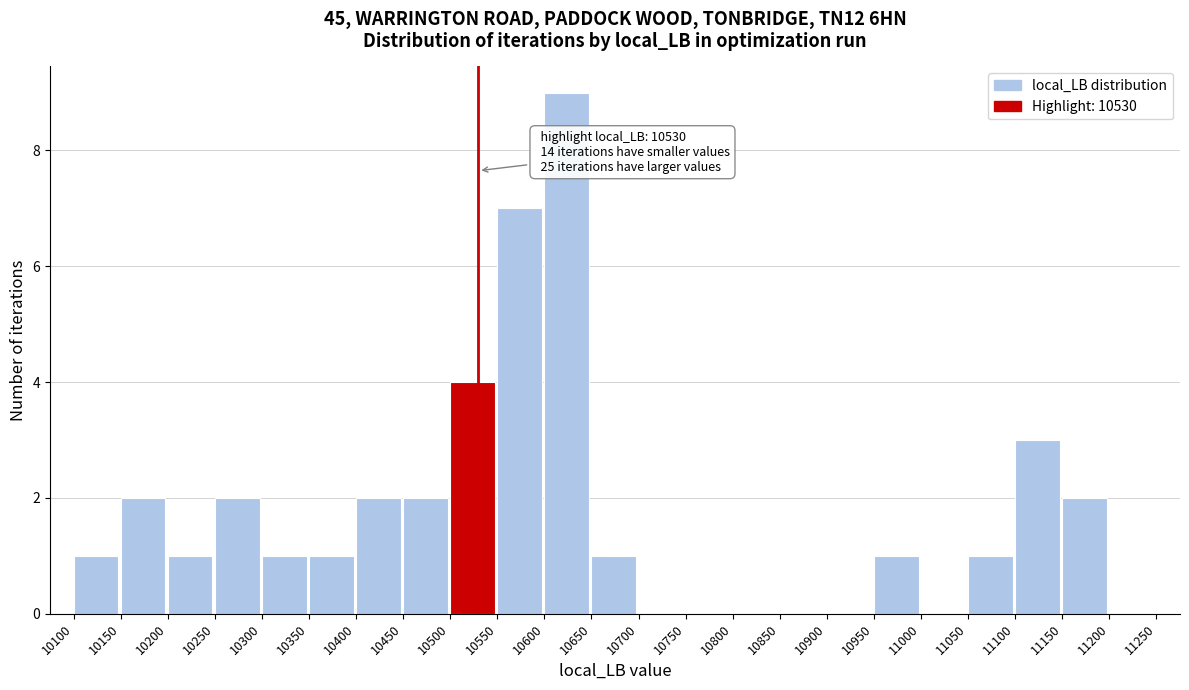

Which range on the x-axis has the tallest bar?

10600 to 10650